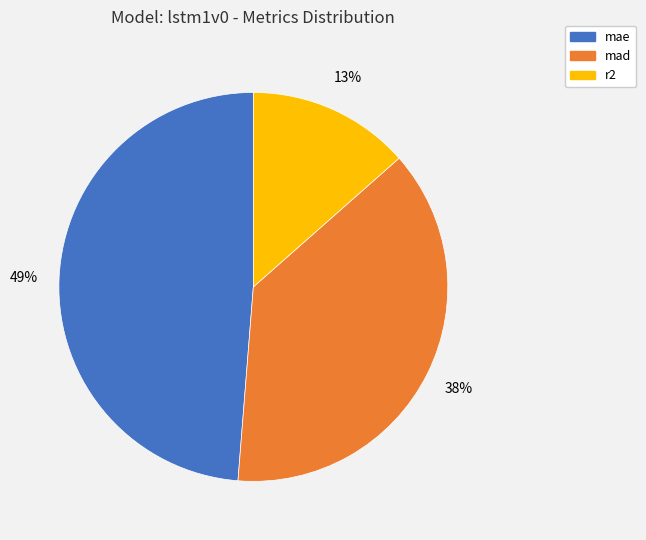

To the nearest percent, what is the combined percentage of r2 and mae?

62%